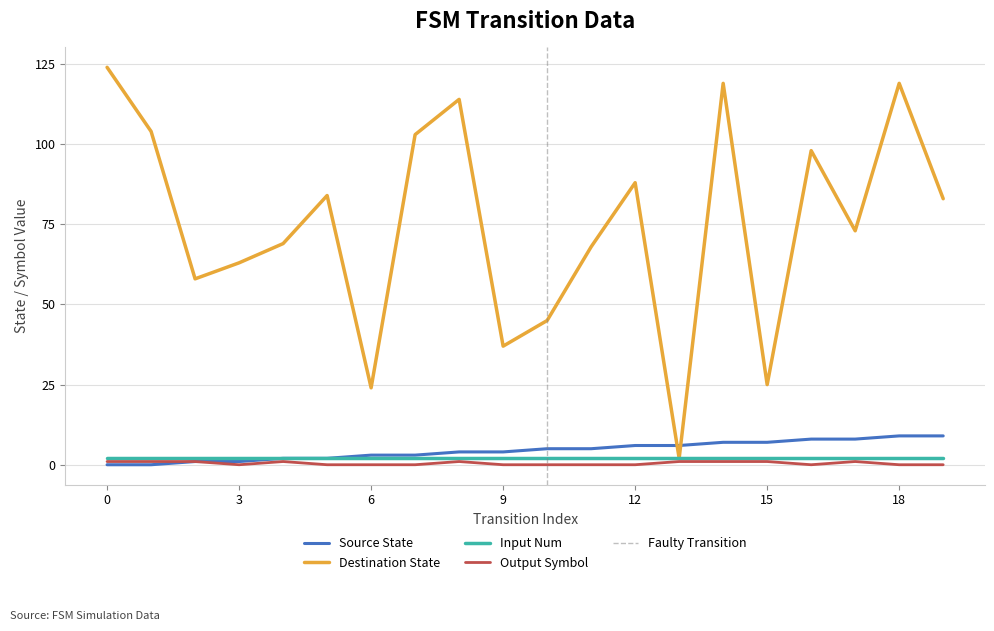

True or false: destination_state has more than 1 points higher than both neighbors.

True